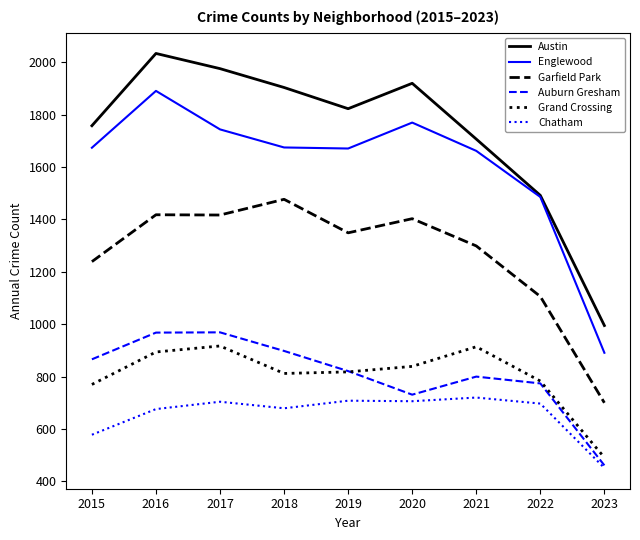

At 2018, list the series in order from smallest to largest.

Chatham, Grand Crossing, Auburn Gresham, Garfield Park, Englewood, Austin